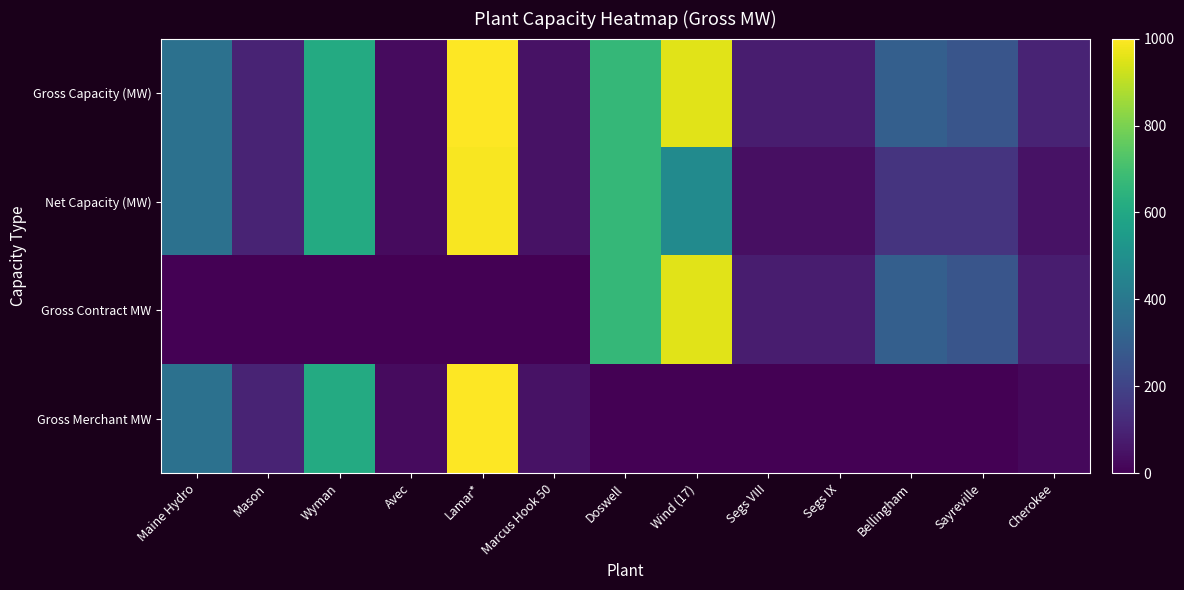

Reading right to left, extract all data points from this chart.

Gross Capacity (MW): Cherokee=100	Sayreville=264	Bellingham=303	Segs IX=80	Segs VIII=80	Wind (17)=955	Doswell=665	Marcus Hook 50=50	Lamar*=1000	Avec=31	Wyman=610	Mason=101	Maine Hydro=373
Net Capacity (MW): Cherokee=50	Sayreville=150	Bellingham=150	Segs IX=40	Segs VIII=40	Wind (17)=479	Doswell=665	Marcus Hook 50=50	Lamar*=990	Avec=31	Wyman=610	Mason=101	Maine Hydro=373
Gross Contract MW: Cherokee=80	Sayreville=264	Bellingham=303	Segs IX=80	Segs VIII=80	Wind (17)=955	Doswell=665	Marcus Hook 50=0	Lamar*=0	Avec=0	Wyman=0	Mason=0	Maine Hydro=0
Gross Merchant MW: Cherokee=20	Sayreville=0	Bellingham=0	Segs IX=0	Segs VIII=0	Wind (17)=0	Doswell=0	Marcus Hook 50=50	Lamar*=1000	Avec=31	Wyman=610	Mason=101	Maine Hydro=373